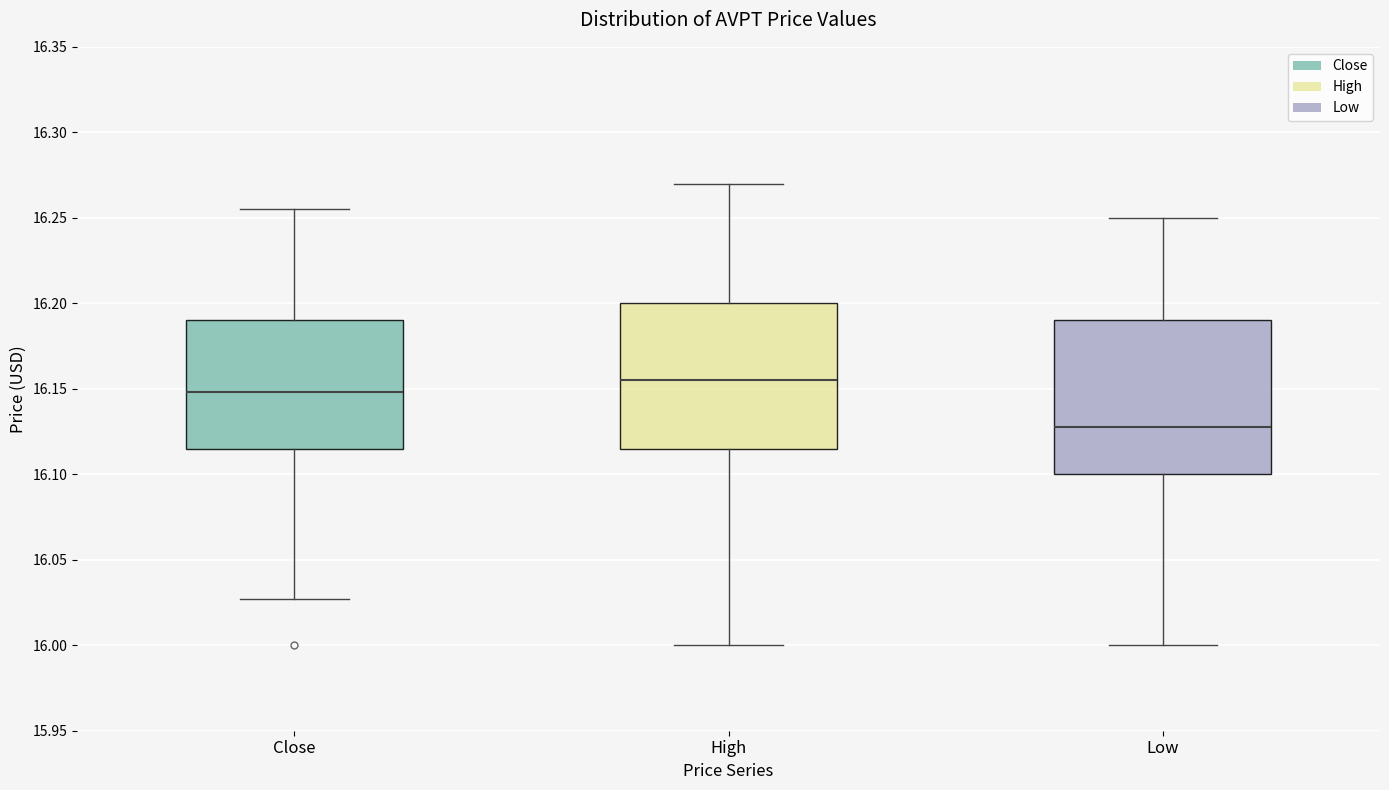

Reading left to right, transcribe this box plot: for each box, give where its median line is, the range the box spans, and where its two whiskers end, as read against the y-axis. The values are not printed on the chart, so give them approximately, as read against the axis.

Close: median 16.150, box 16.115 to 16.190, whiskers 16.025 to 16.255
High: median 16.155, box 16.115 to 16.200, whiskers 16.000 to 16.270
Low: median 16.125, box 16.100 to 16.190, whiskers 16.000 to 16.250